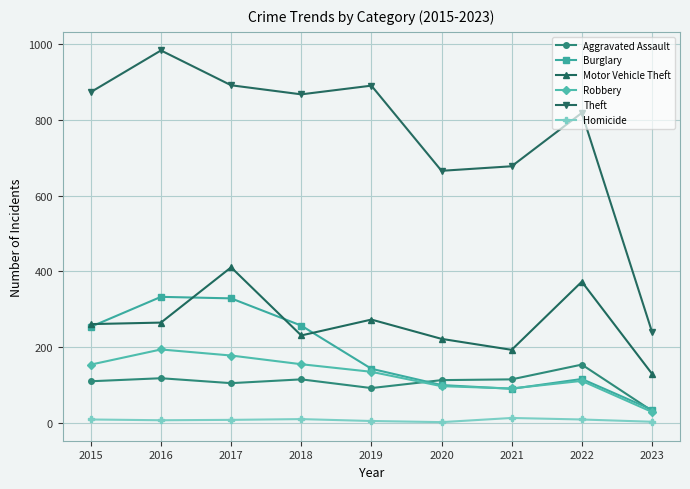

True or false: Motor Vehicle Theft and Homicide intersect in this chart.

False